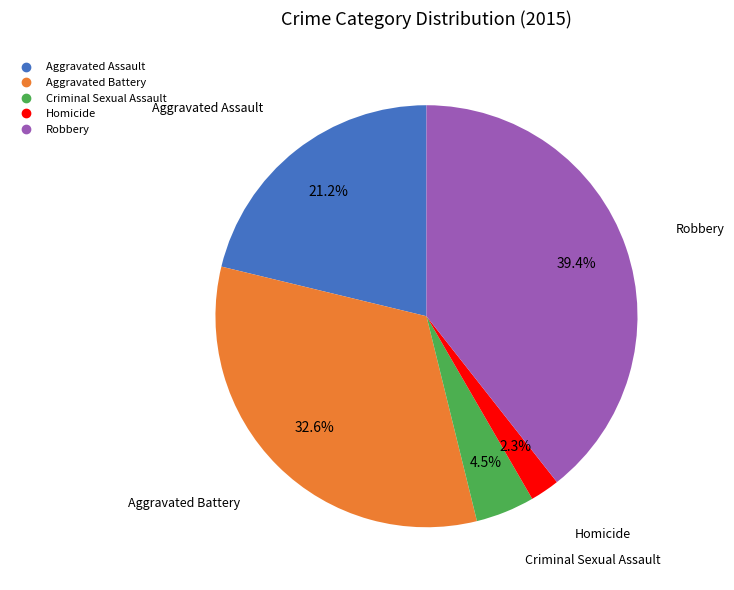

Is it true that Robbery is 34% of the pie?

False